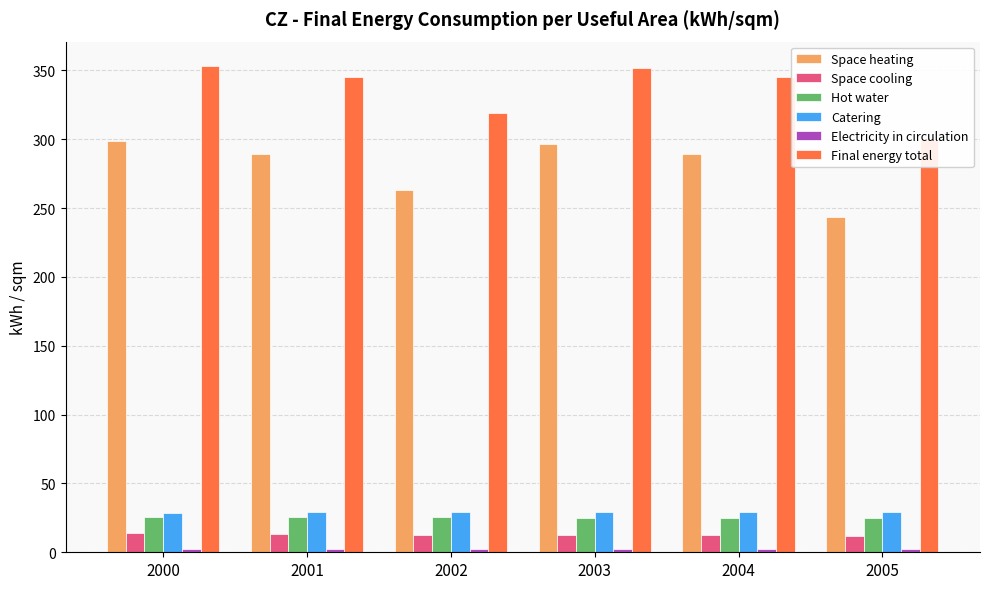

Between 2002 and 2005, which is larger?

2002